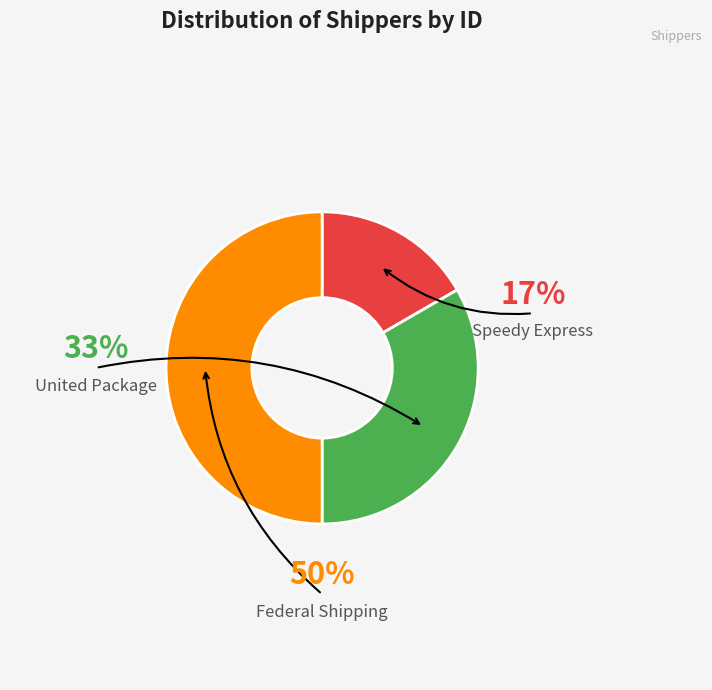

Is the sum of Speedy Express and United Package greater than half?

No